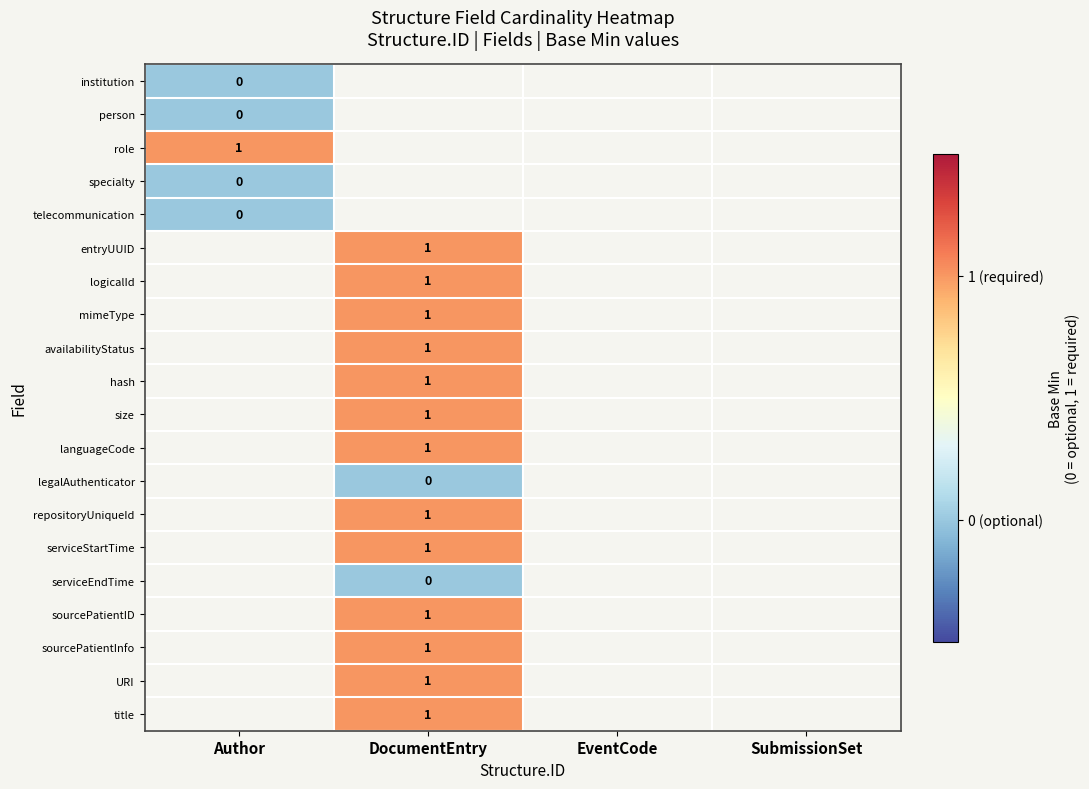

The languageCode series shows 0 at DocumentEntry. True or false?

False